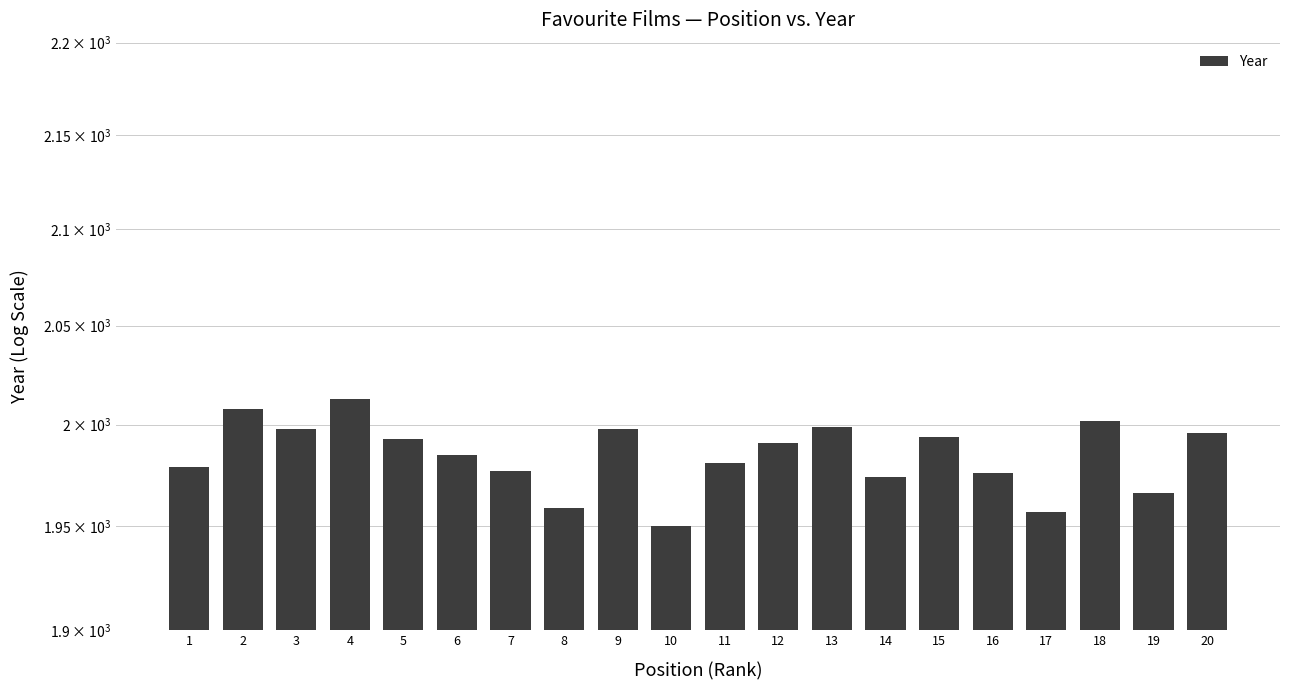

What is the change in value from 9 to 13?

+1